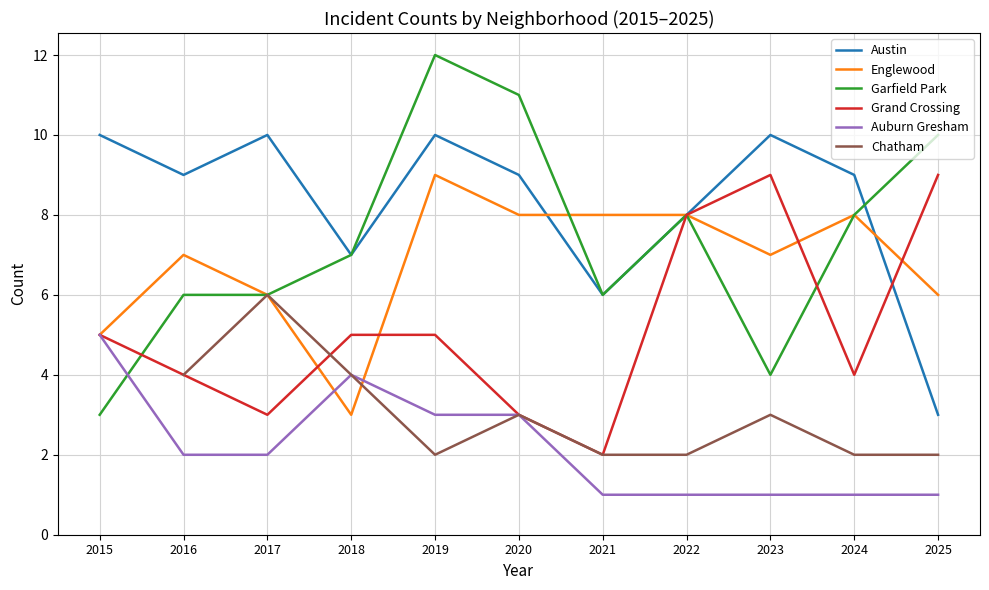

True or false: Grand Crossing and Auburn Gresham cross at least once.

False